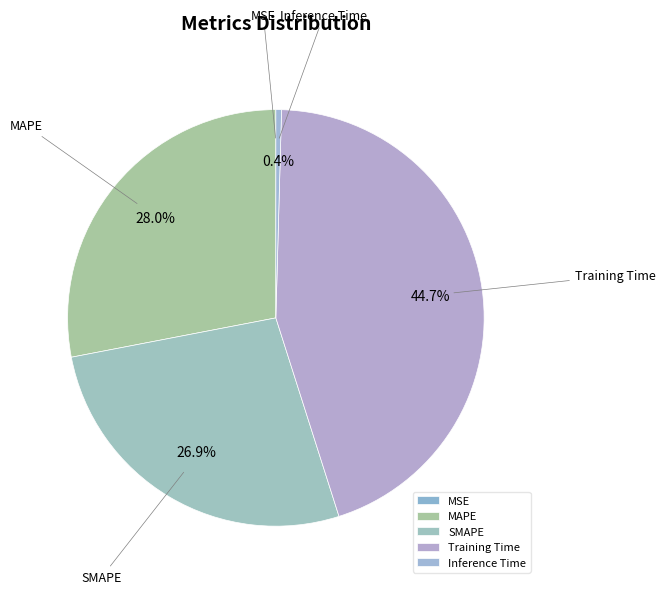

Is SMAPE the majority of the pie?

No